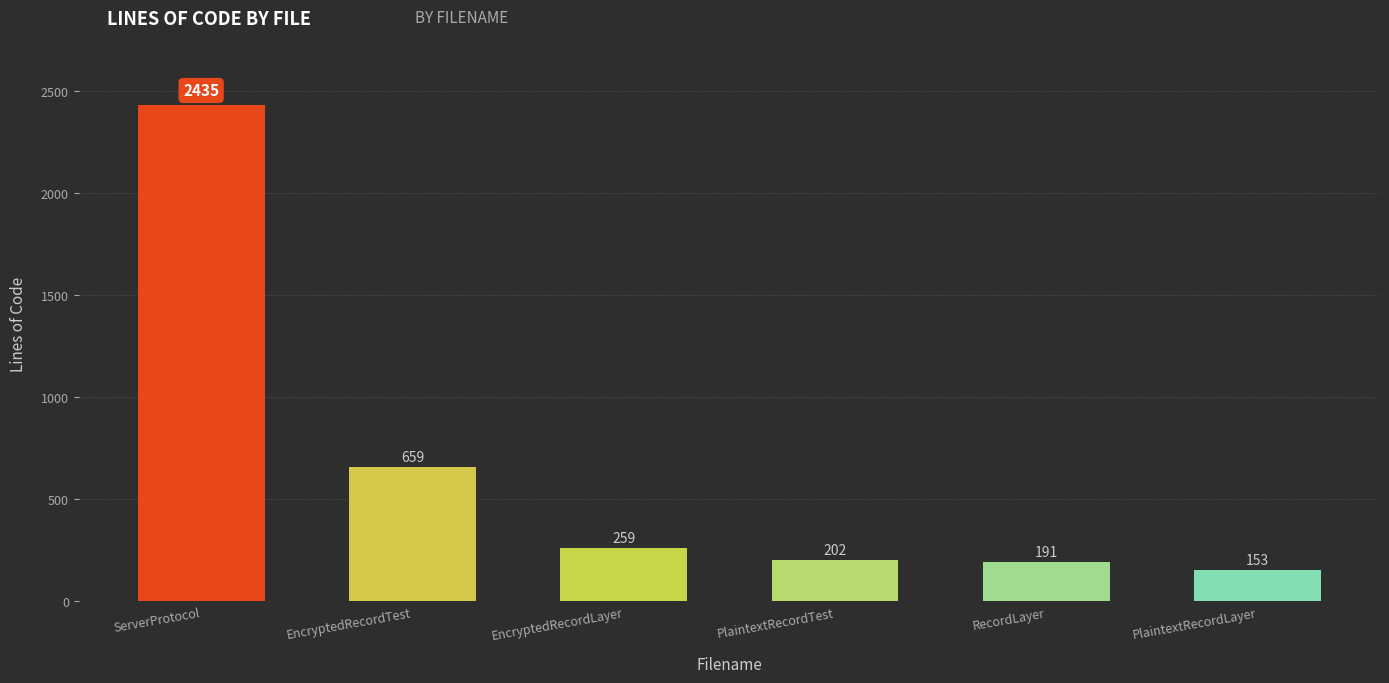

What is the difference between the second highest and second lowest values?

468